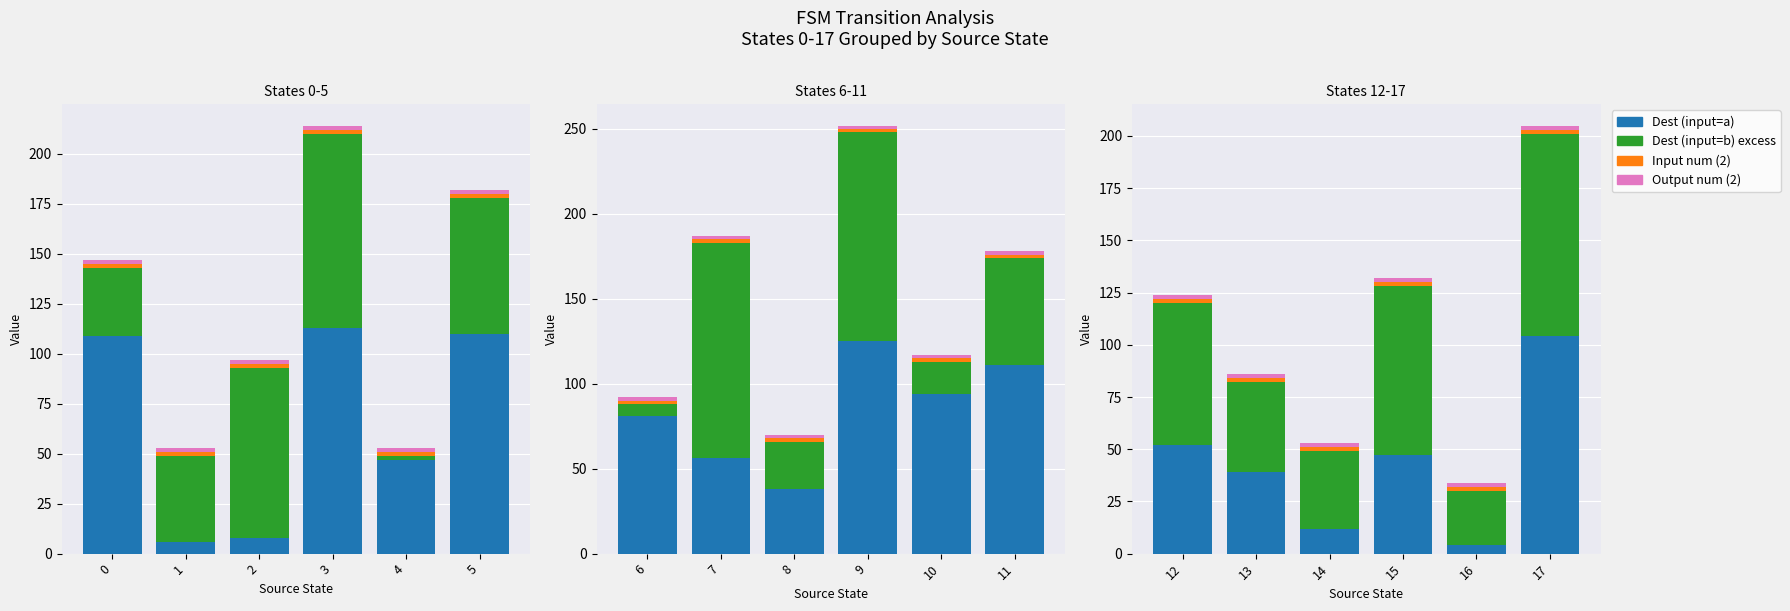

What is the value of the Dest (input=a) bar at the 4th from the left?

47